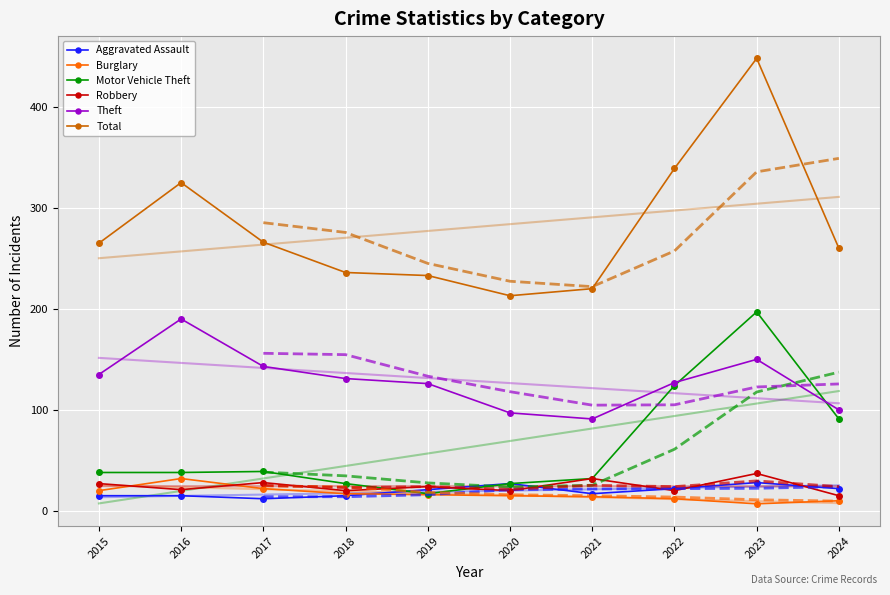

What is the sum of all Aggravated Assault values?

194